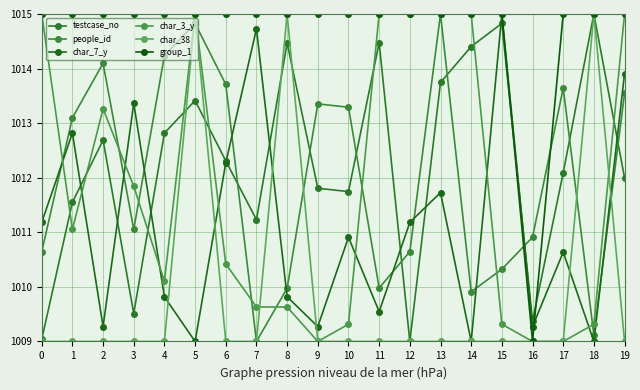

What is the difference between the second highest and minimum values in the testcase_no series?

5.8